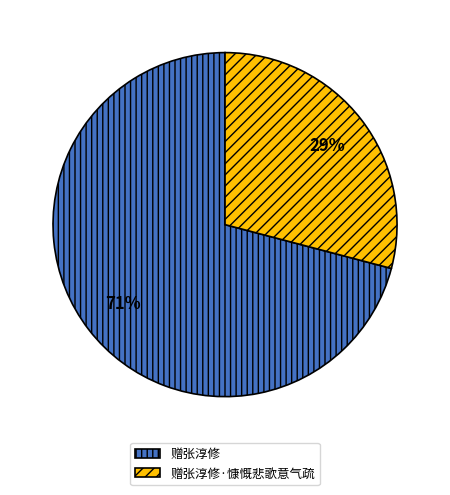

To the nearest percent, what portion does 赠张淳修 represent?

71%